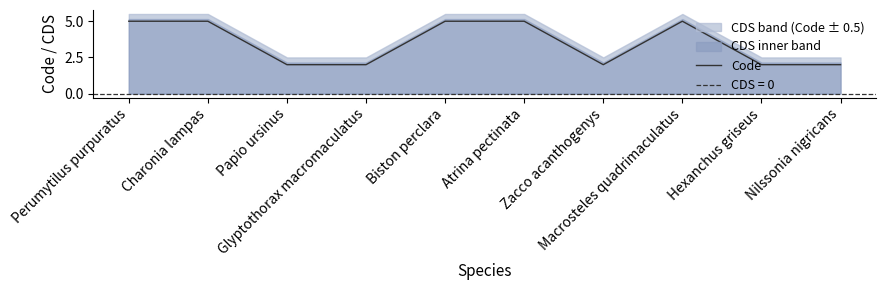

Reading left to right, what are all the values shown in this chart?

Perumytilus purpuratus=5	Charonia lampas=5	Papio ursinus=2	Glyptothorax macromaculatus=2	Biston perclara=5	Atrina pectinata=5	Zacco acanthogenys=2	Macrosteles quadrimaculatus=5	Hexanchus griseus=2	Nilssonia nigricans=2